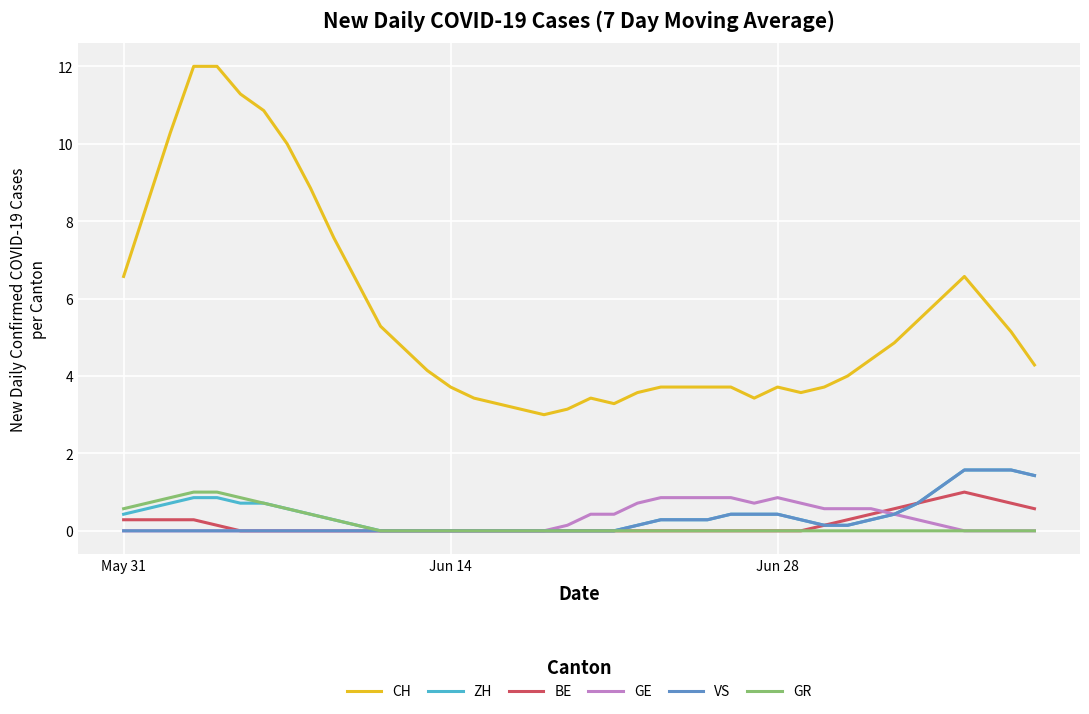

Which series has the widest spread of values?

CH